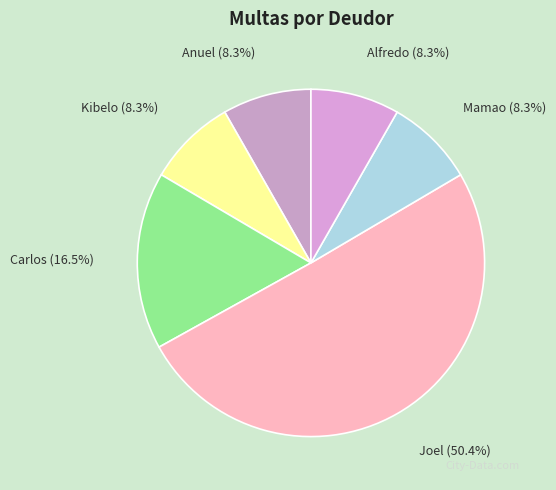

What percentage is the Mamao slice, to the nearest percent?

8%